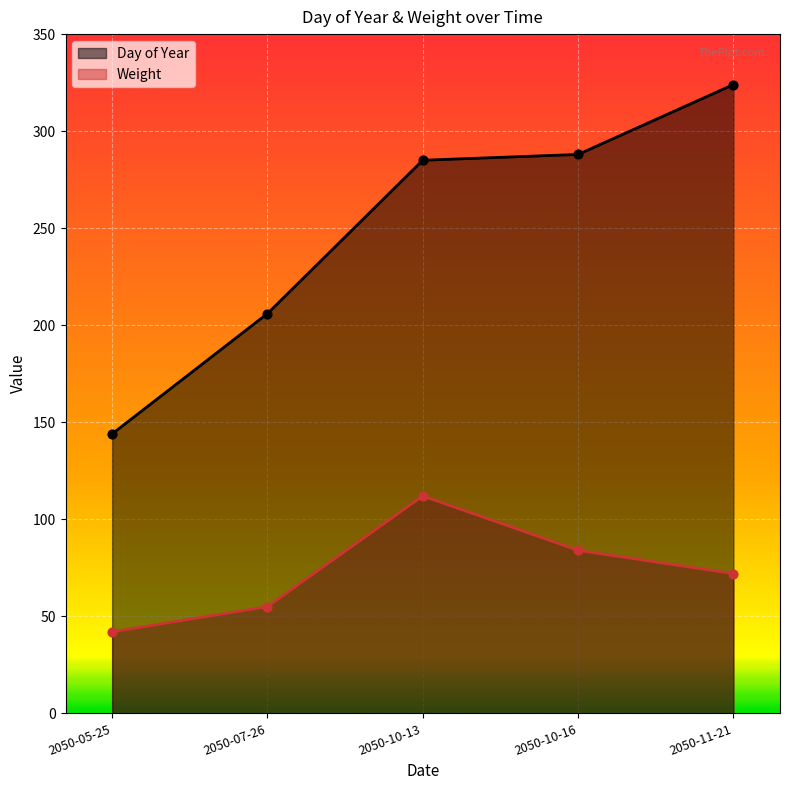

What are all the series names shown in the legend?

Day of Year, Weight